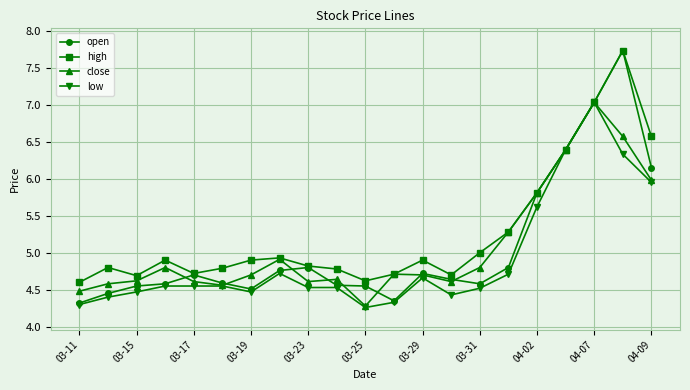

Which series has the largest total across all categories?

high